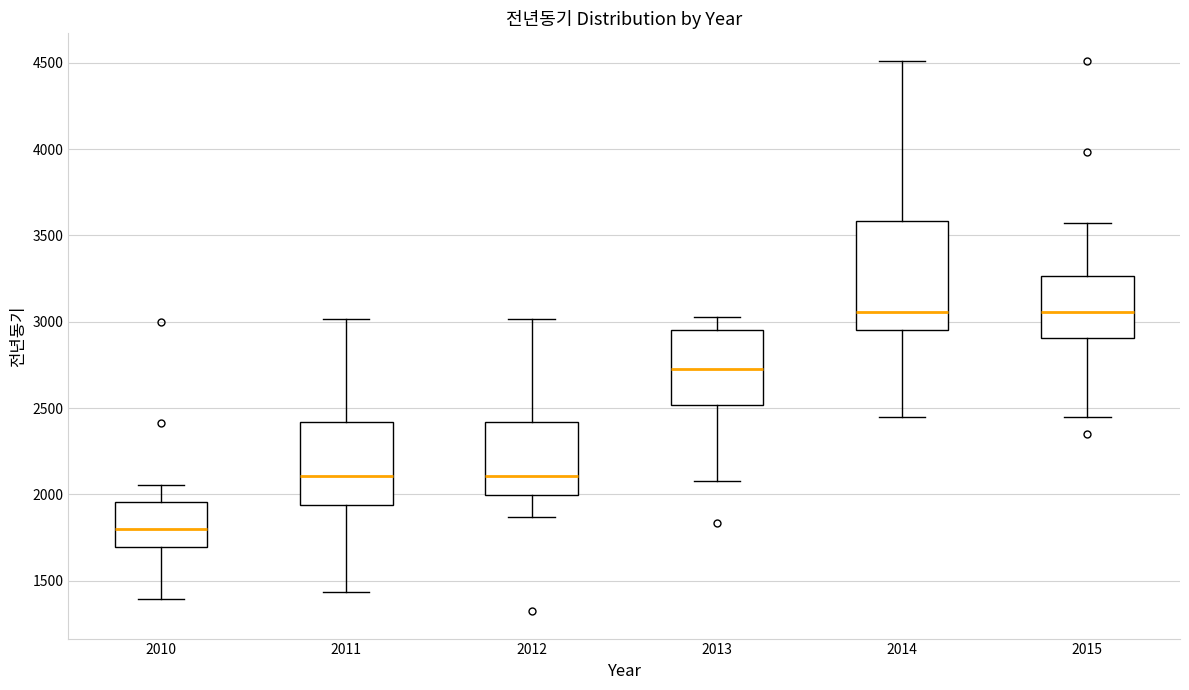

Which box's median line is the lowest?

2010